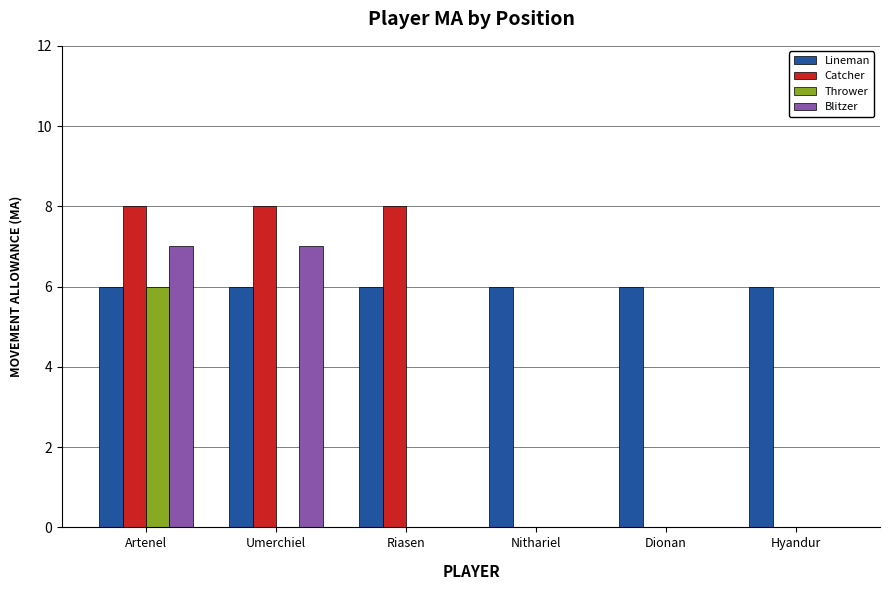

Is it true that Blitzer equals 10 at Umerchiel?

False